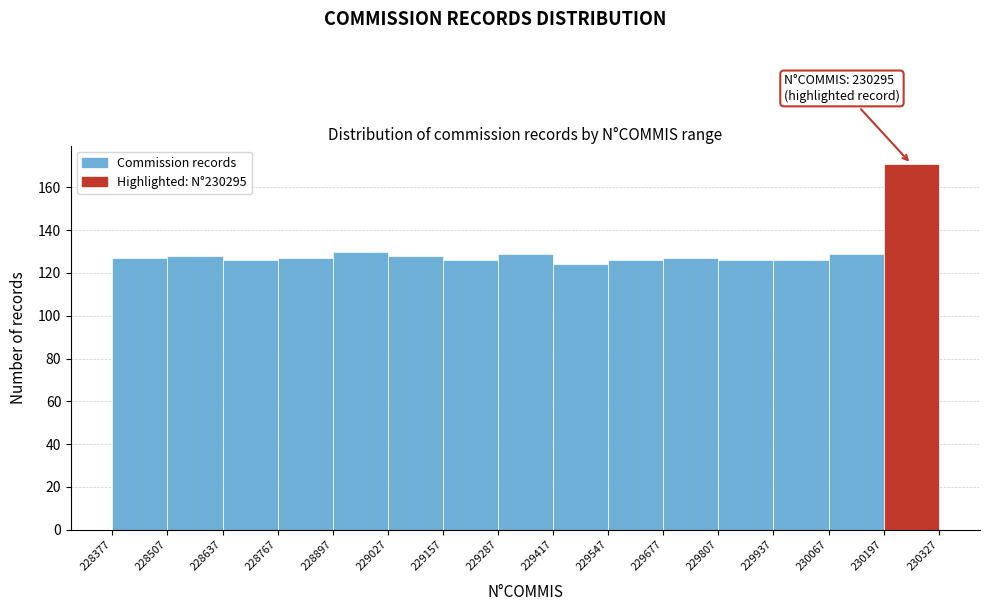

Which range on the x-axis has the tallest bar?

230197 to 230327